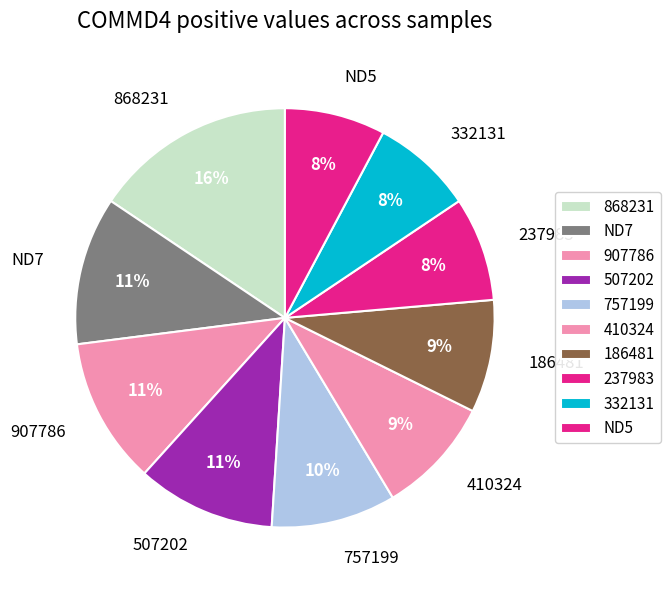

True or false: 186481 accounts for 16% of the total.

False